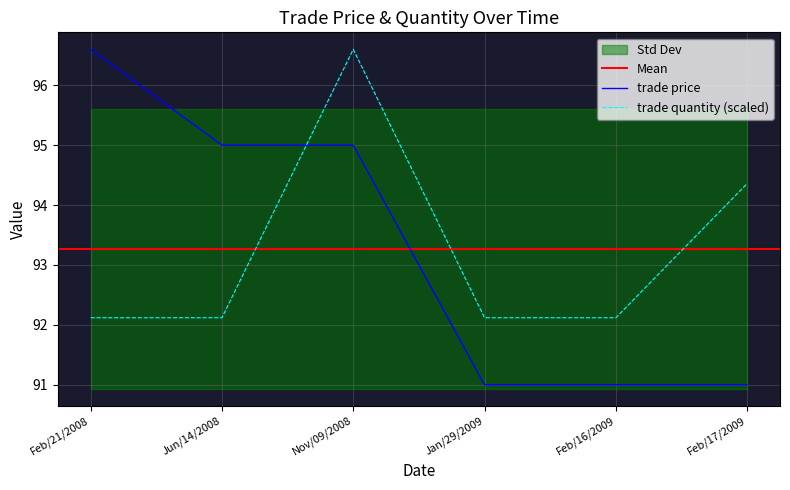

Which series has the widest spread of values?

trade price